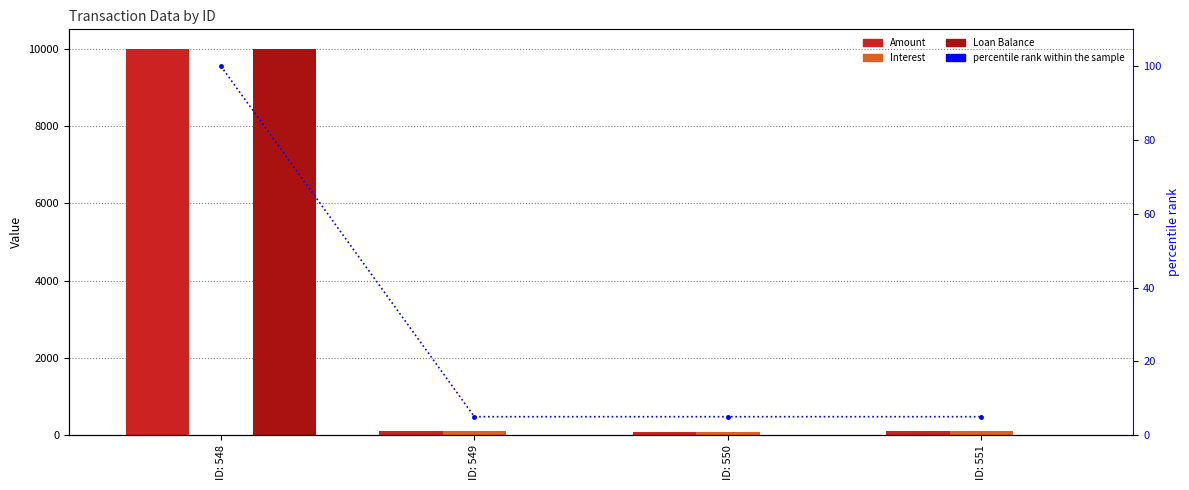

The value of percentile rank within the sample at ID: 548 is 155.8. True or false?

False